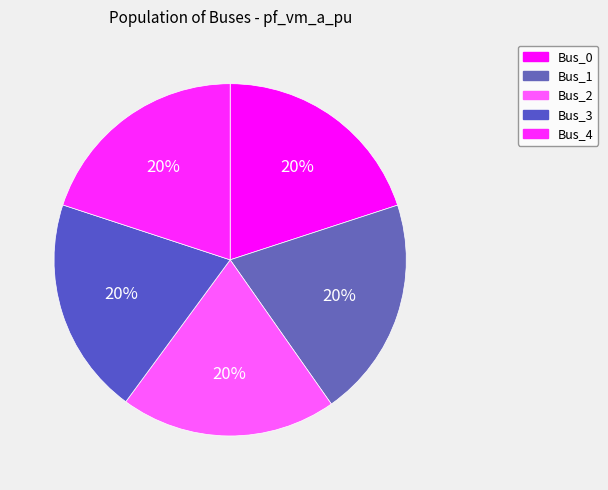

Which slice is the smallest?

Bus_2